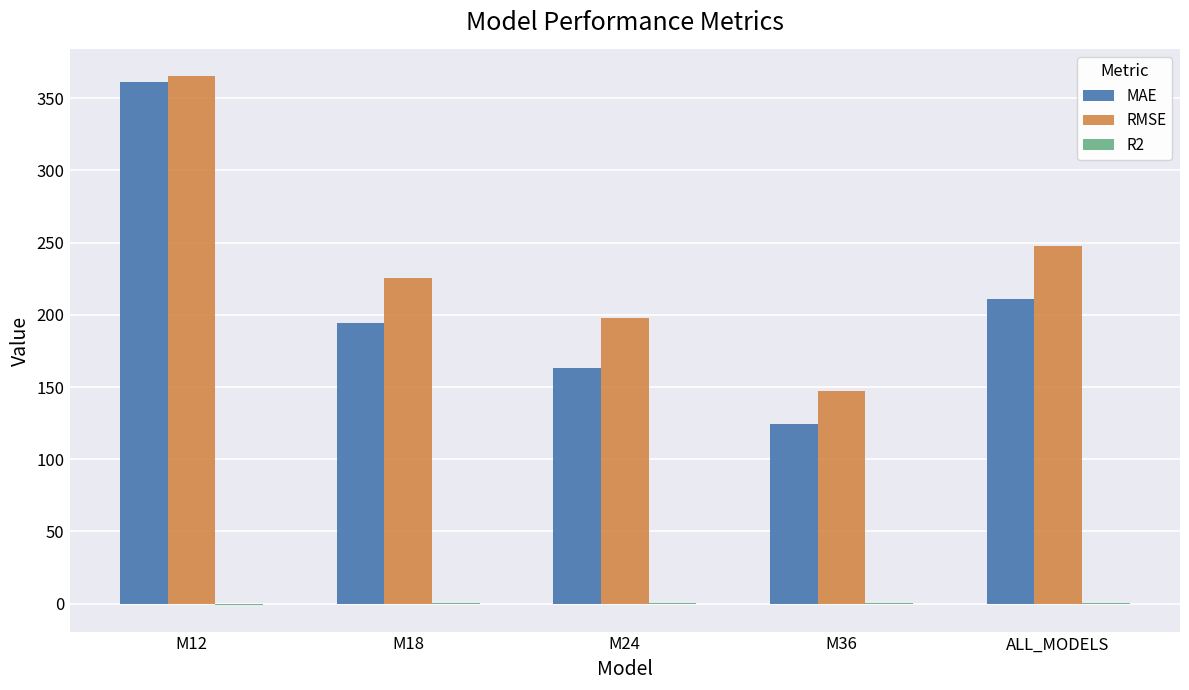

The value of MAE at M18 is 194.4. True or false?

True